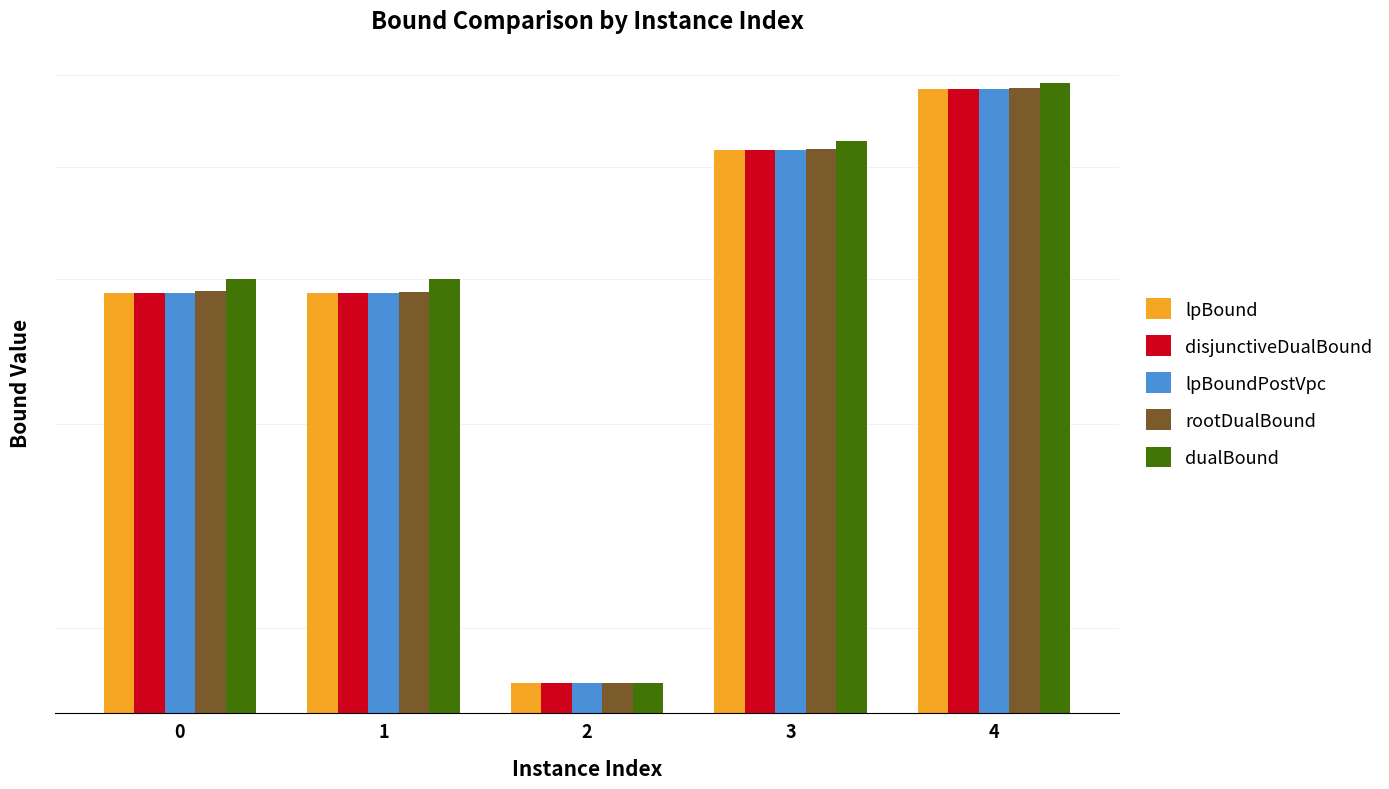

Does the chart contain any negative values?

No